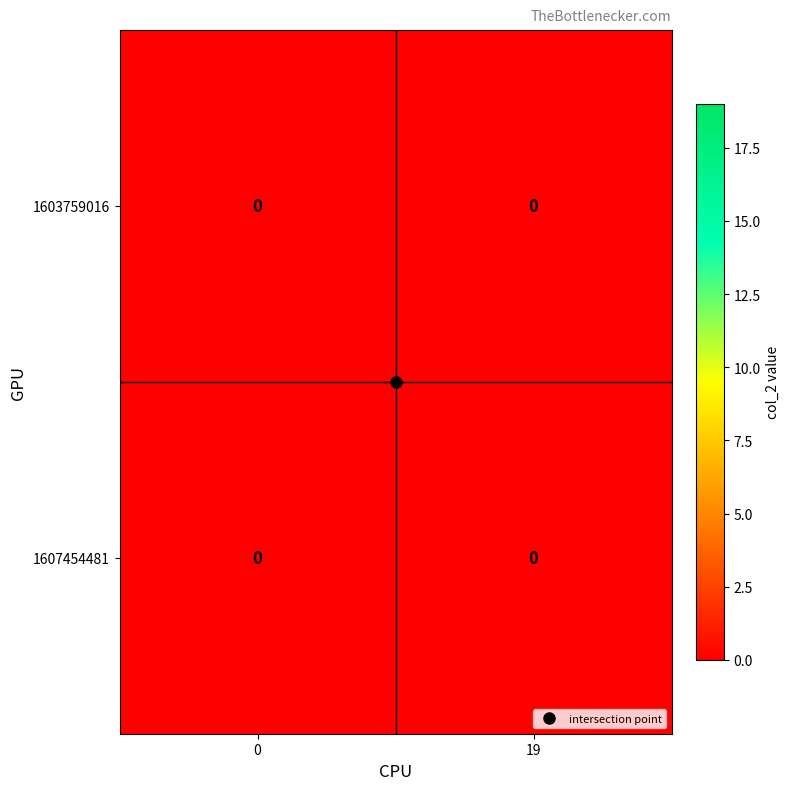

Is the value of 1603759016 at col_1_19 greater than the value of 1607454481 at col_1_19?

No